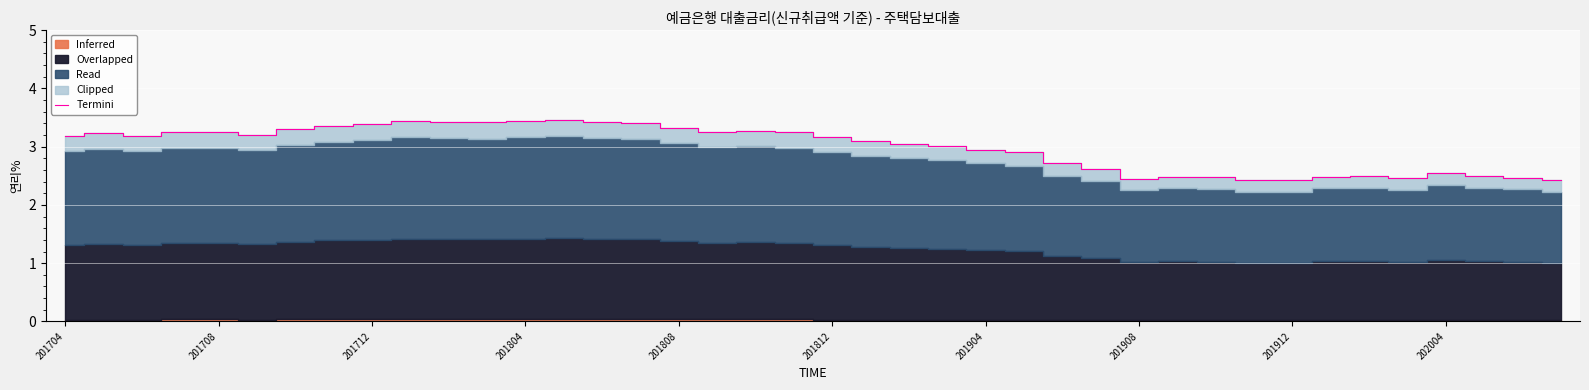

What position from the right is 201804?

28